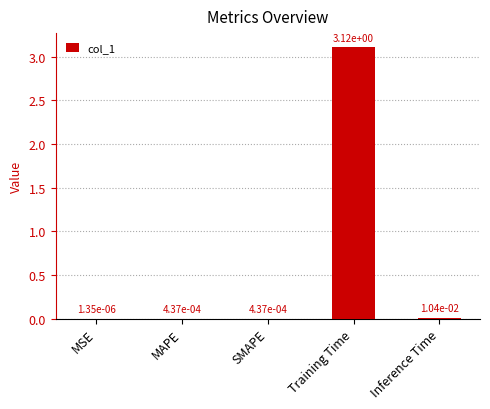

What is the change in value from Training Time to Inference Time?

-3.1